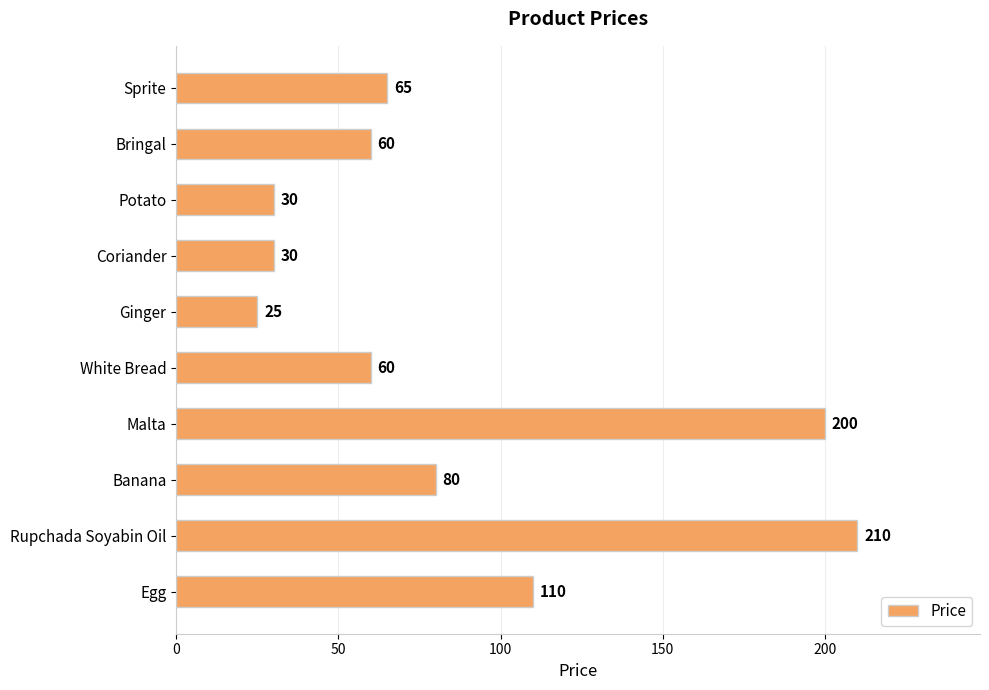

Which category has the lowest value across all series?

Ginger